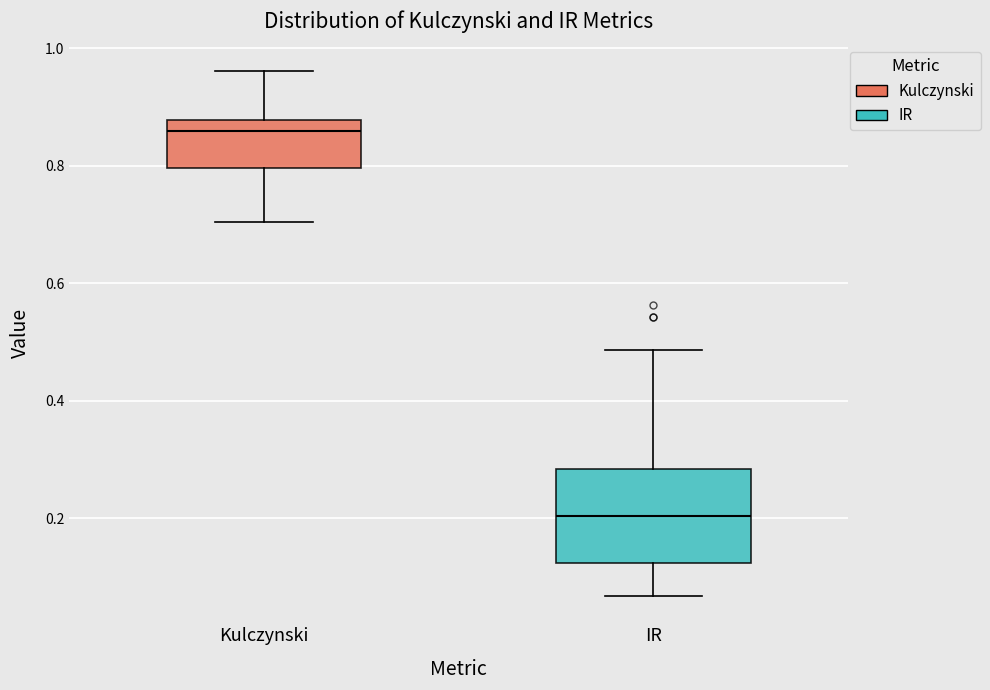

Comparing the boxes themselves (not the whiskers), which one is the tallest?

IR